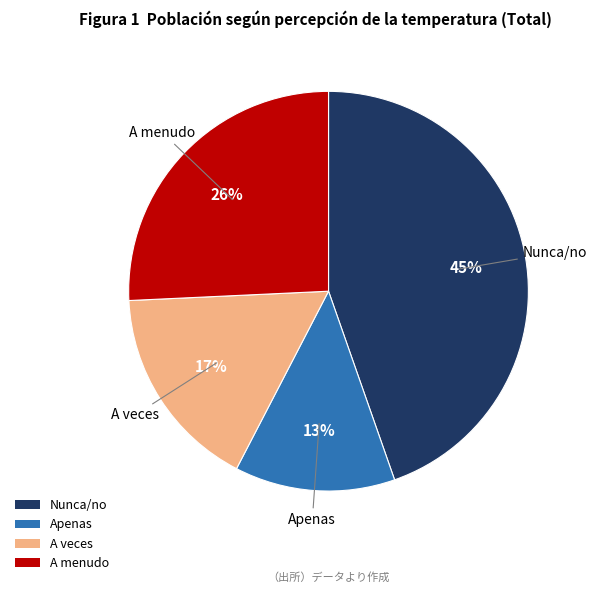

Is it true that Apenas is 13% of the pie?

True